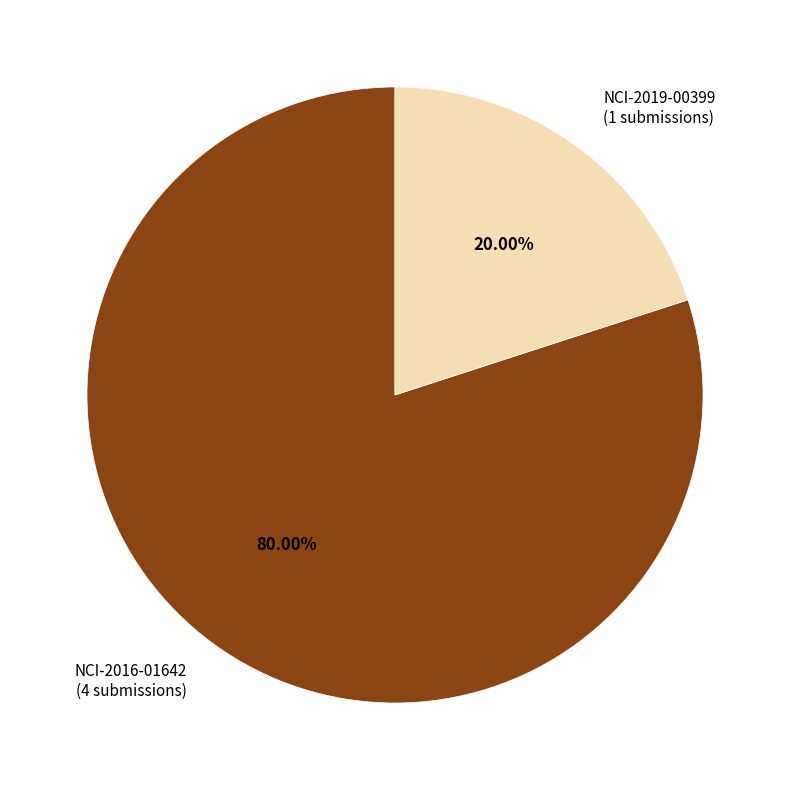

How many segments does this pie chart have?

2